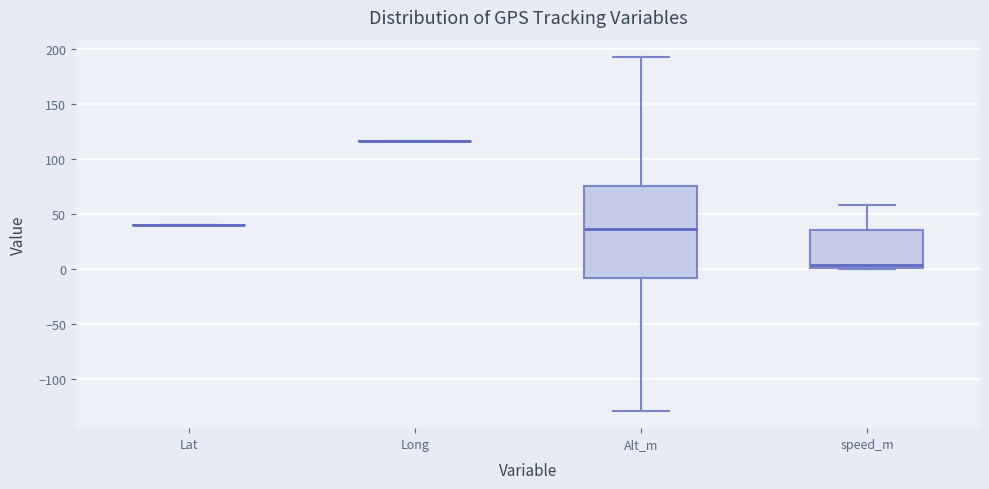

Reading left to right, read every box against the y-axis: the position of its median line, the range the box covers, and the ends of its whiskers. The values are not printed on the chart, so give them approximately, as read against the axis.

Lat: box collapsed to a line at 40, whiskers 40 to 40
Long: box collapsed to a line at 115, whiskers 115 to 115
Alt_m: median 35, box -10 to 75, whiskers -130 to 190
speed_m: median 5, box 0 to 35, whiskers 0 to 60